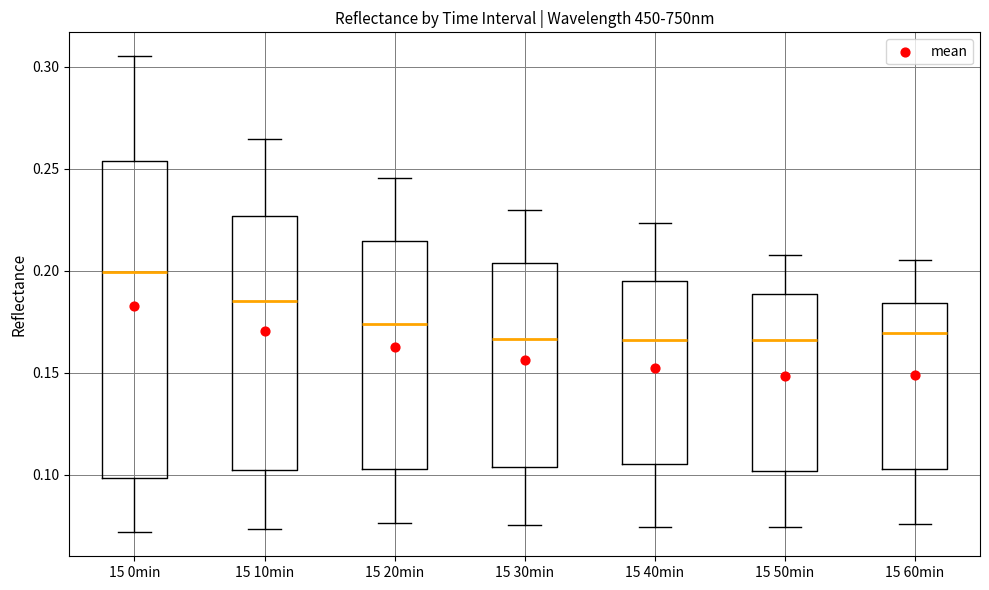

Reading left to right, read every box against the y-axis: the position of its median line, the range the box covers, and the ends of its whiskers. The values are not printed on the chart, so give them approximately, as read against the axis.

15 0min: median 0.200, box 0.100 to 0.255, whiskers 0.070 to 0.305
15 10min: median 0.185, box 0.100 to 0.225, whiskers 0.075 to 0.265
15 20min: median 0.175, box 0.105 to 0.215, whiskers 0.075 to 0.245
15 30min: median 0.165, box 0.105 to 0.205, whiskers 0.075 to 0.230
15 40min: median 0.165, box 0.105 to 0.195, whiskers 0.075 to 0.225
15 50min: median 0.165, box 0.100 to 0.190, whiskers 0.075 to 0.210
15 60min: median 0.170, box 0.105 to 0.185, whiskers 0.075 to 0.205